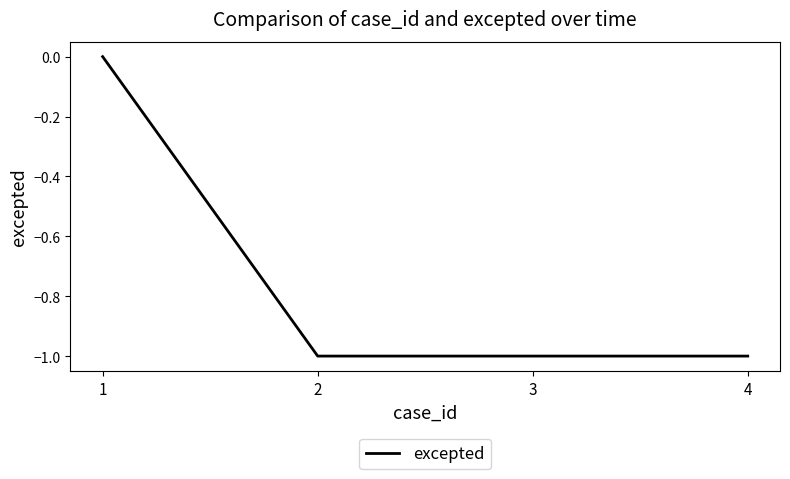

True or false: the data has more than 1 interior local peaks.

False